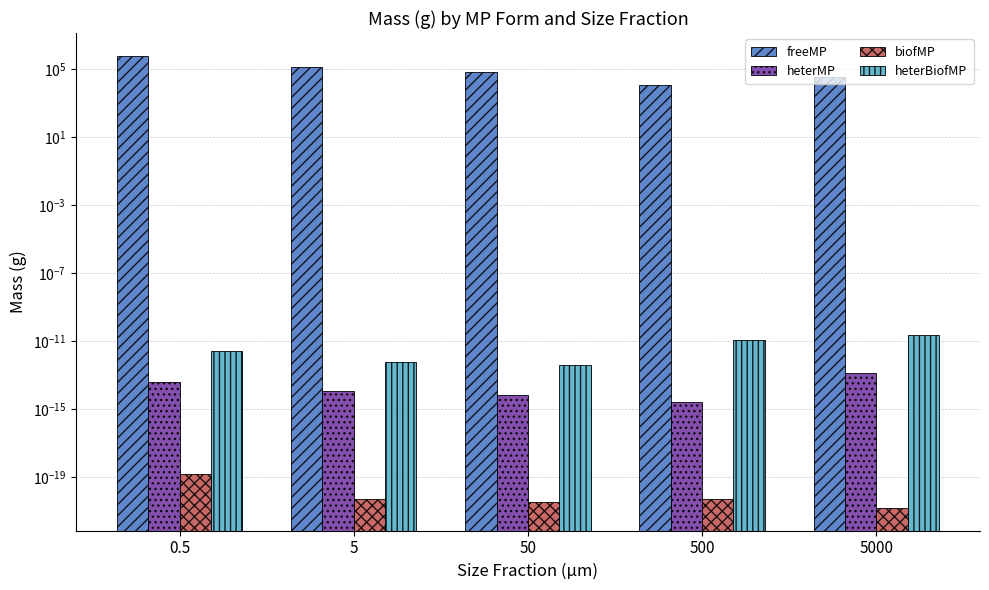

The freeMP series shows 35212.6 at 5000. True or false?

True